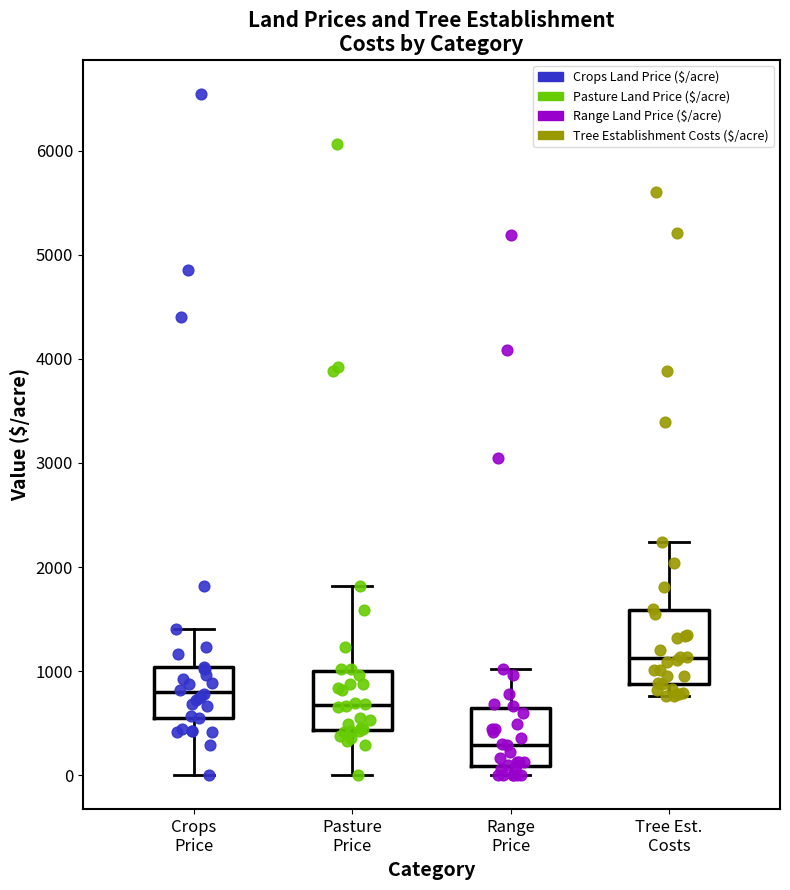

Reading left to right, read every box against the y-axis: the position of its median line, the range the box covers, and the ends of its whiskers. The values are not printed on the chart, so give them approximately, as read against the axis.

Crops Price: median 800, box 600 to 1000, whiskers 0 to 1400
Pasture Price: median 700, box 400 to 1000, whiskers 0 to 1800
Range Price: median 300, box 100 to 600, whiskers 0 to 1000
Tree Est. Costs: median 1100, box 900 to 1600, whiskers 800 to 2200